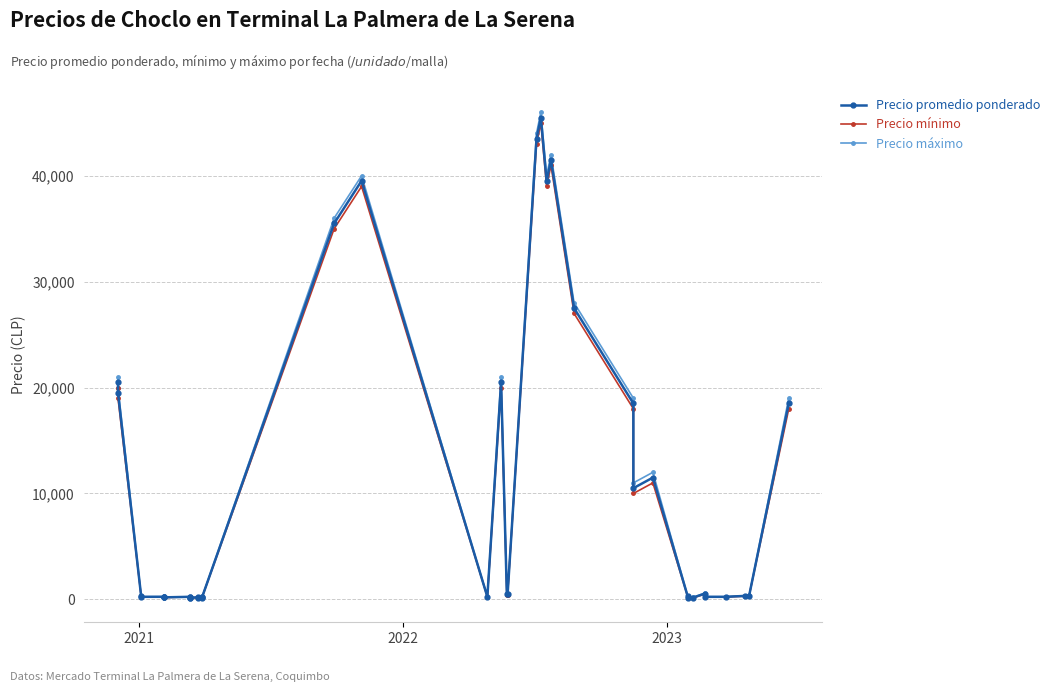

Reading left to right, list all the values displayed in this chart.

Precio promedio ponderado: 20500	19500	325	240	245	240	190	190	240	190	175	145	190	145	235	190	140	35500	39531	240	20500	475	475	43500	45500	39500	41500	27500	18500	10500	11500	325	145	175	550	240	240	325	290	18500
Precio mínimo: 20000	19000	300	230	240	230	180	180	230	180	170	140	180	140	220	180	130	35000	39000	230	20000	450	450	43000	45000	39000	41000	27000	18000	10000	11000	300	140	150	500	230	230	300	280	18000
Precio máximo: 21000	20000	350	250	250	250	200	200	250	200	180	150	200	150	250	200	150	36000	40000	250	21000	500	500	44000	46000	40000	42000	28000	19000	11000	12000	350	150	200	600	250	250	350	300	19000